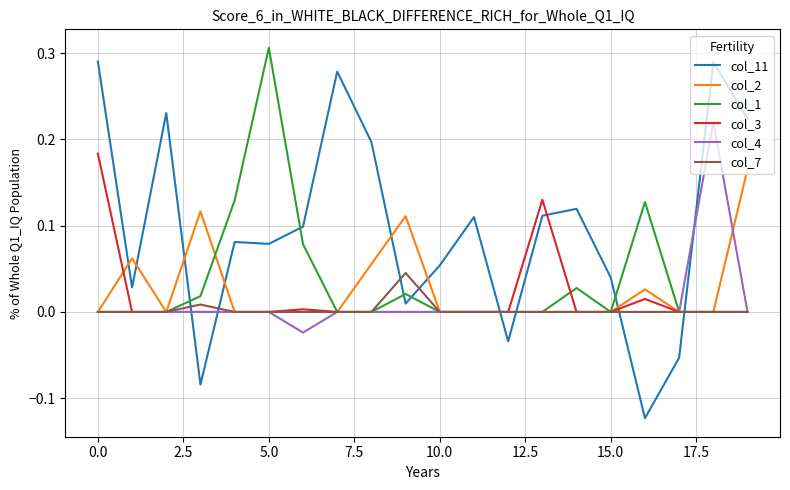

True or false: col_11 and col_3 cross at least once.

True